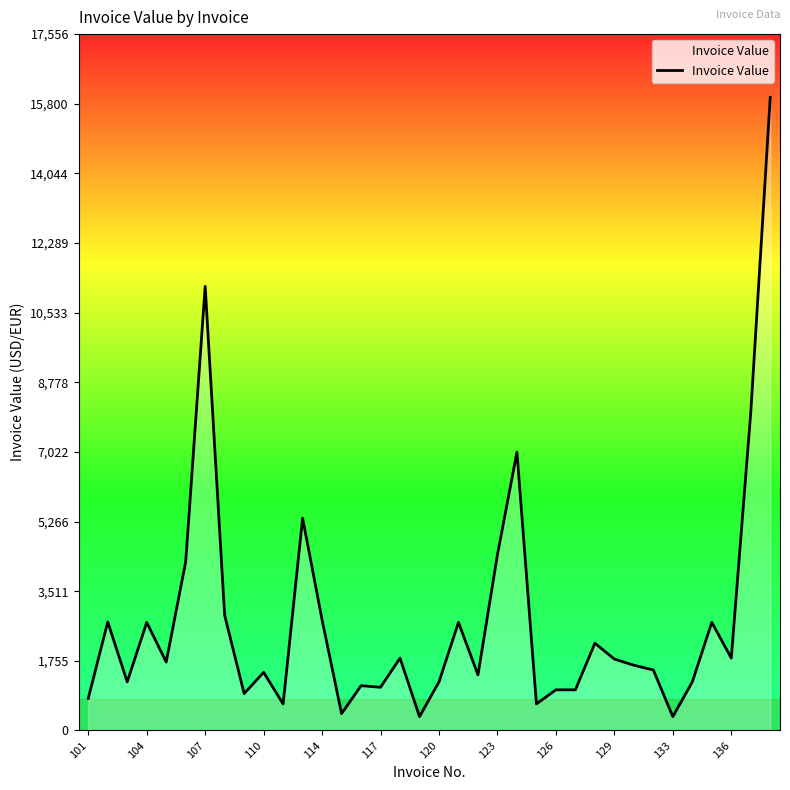

What is the greatest value displayed?

15960.0